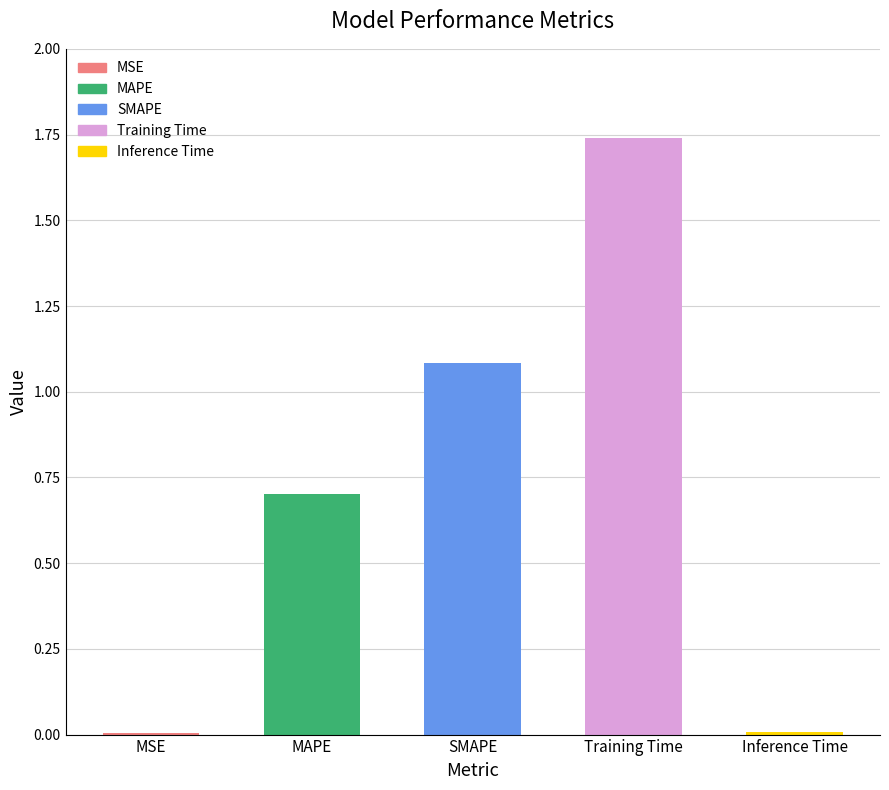

Which category has the highest value across all series?

Training Time